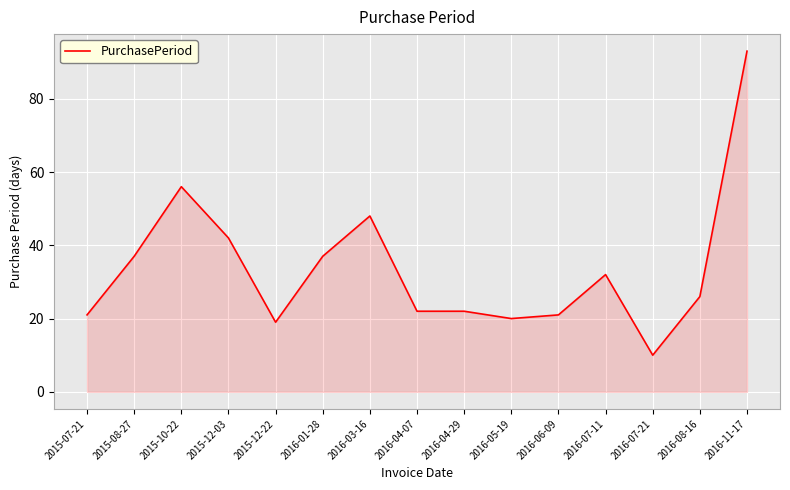

What is the sum of all values?

506